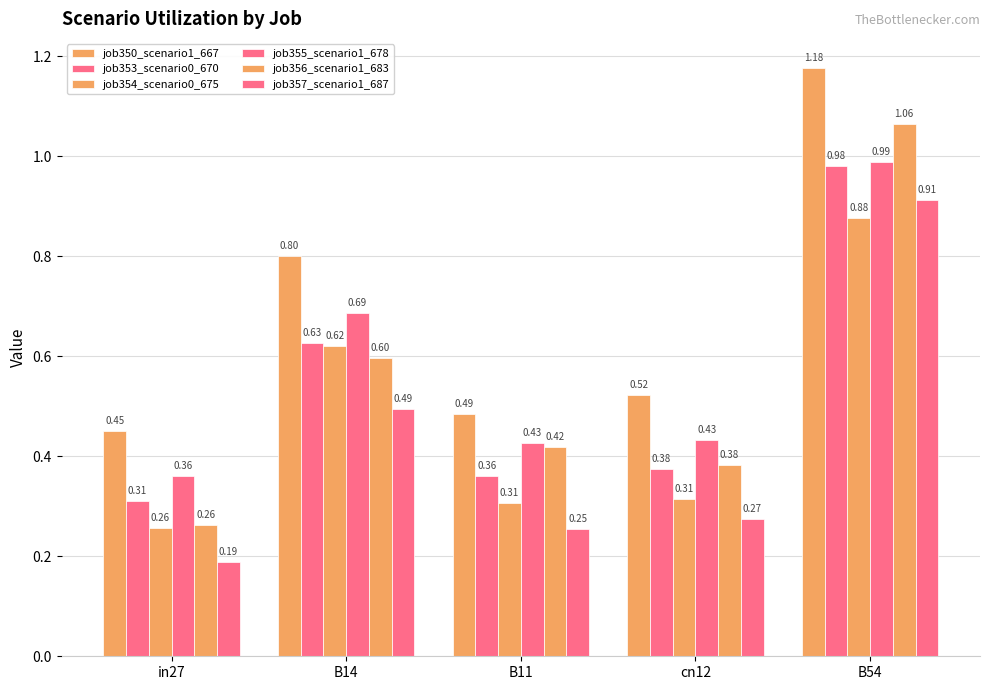

What is the difference between the job353_scenario0_670 values at B14 and B54?

0.4